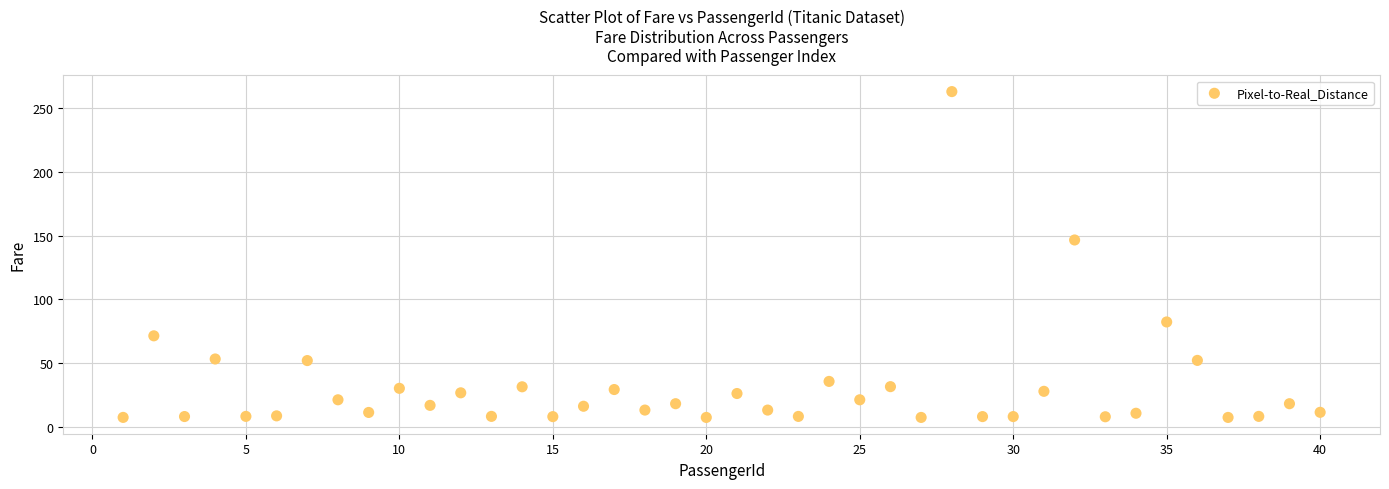

What Y value in the scatter plot is closest to 135?

146.5